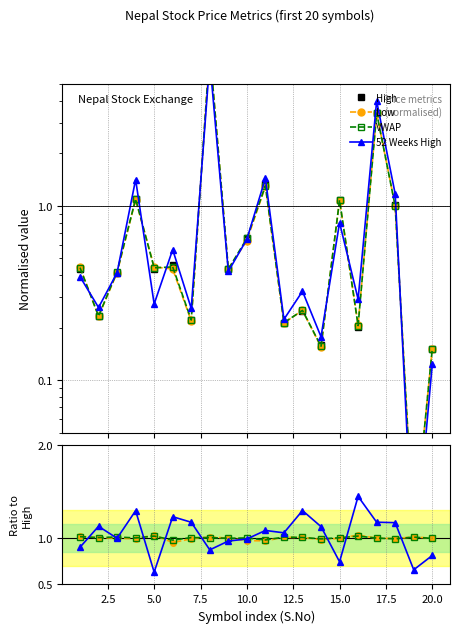

Which series has the largest range (max minus min)?

High